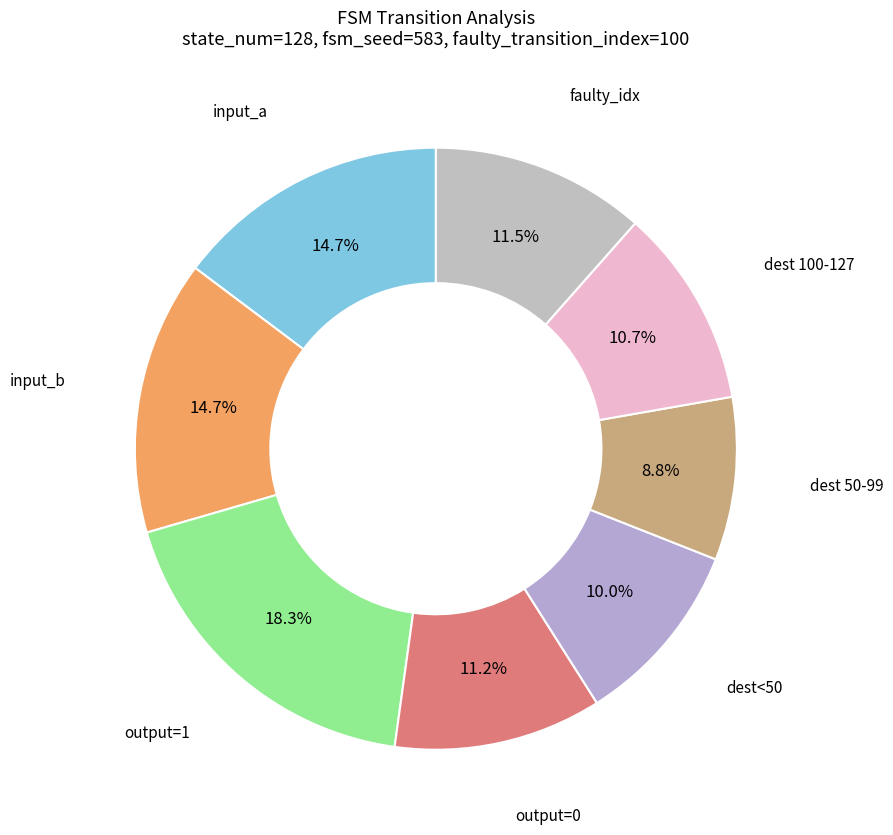

Count the number of slices in the pie.

8